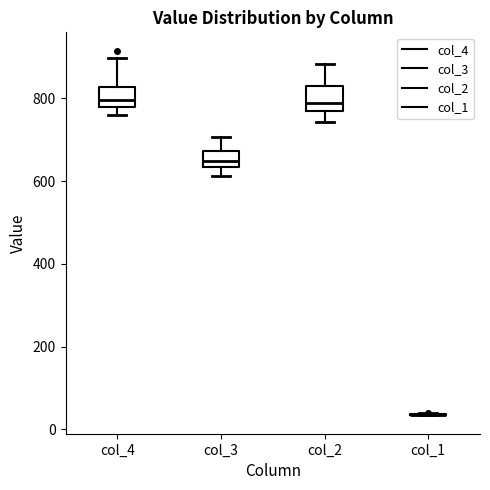

Where does the upper whisker of the box for col_2 end on the y-axis? The values are not printed on the chart, so give them approximately, as read against the axis.

880